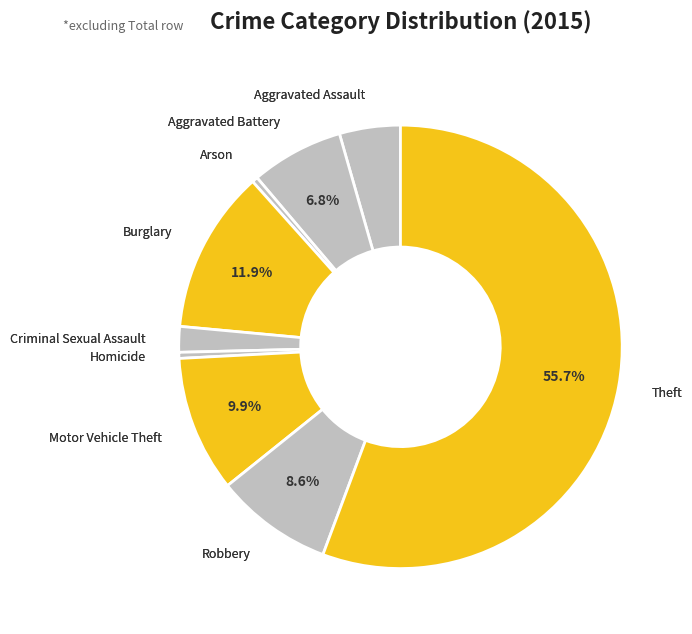

To the nearest percent, what portion does Aggravated Assault represent?

4%